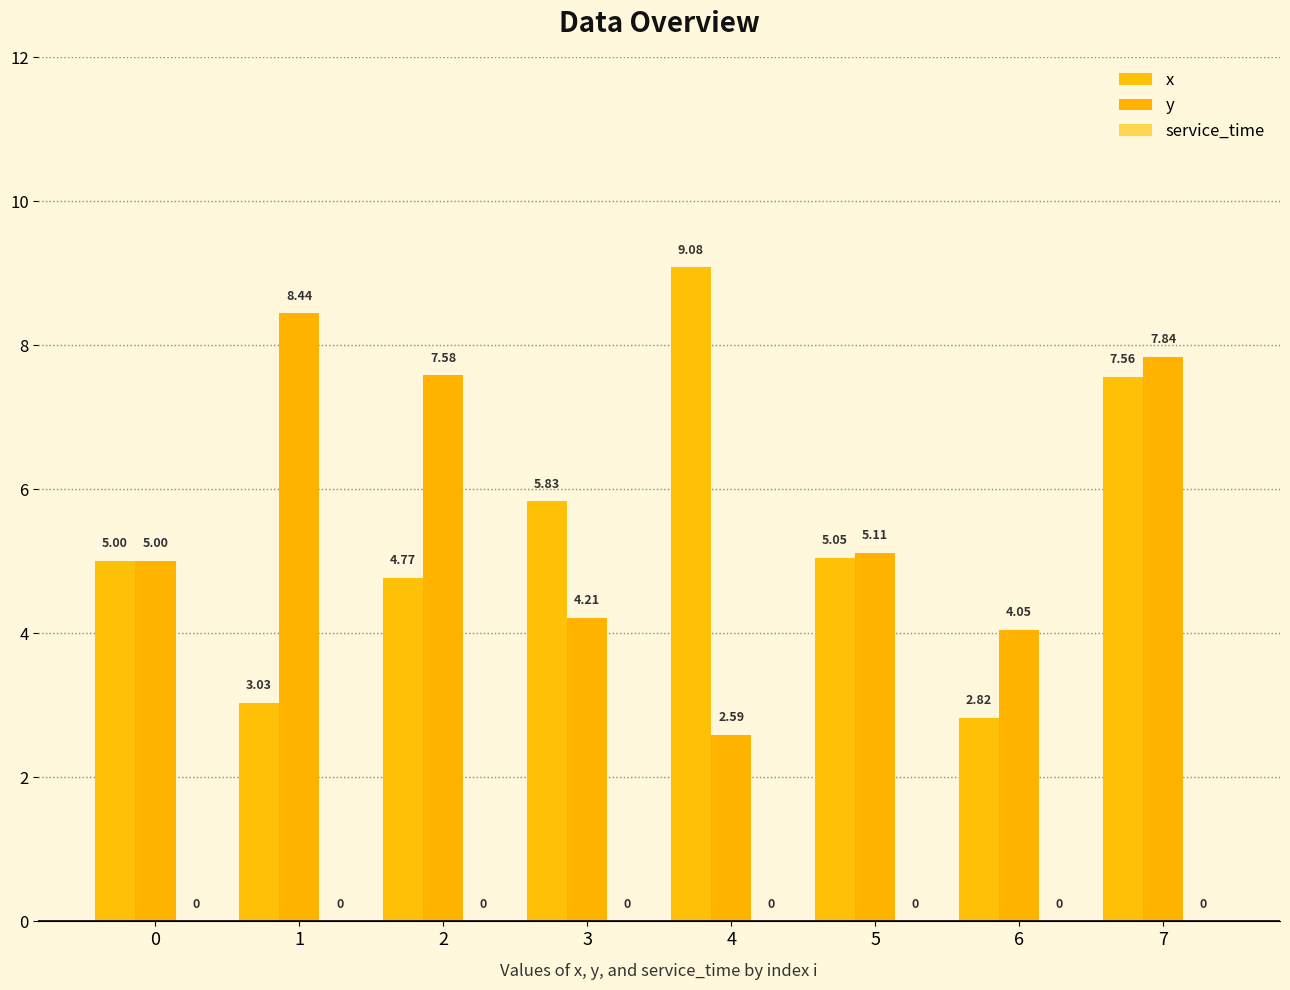

What is the difference between the second highest and minimum values in the y series?

5.2